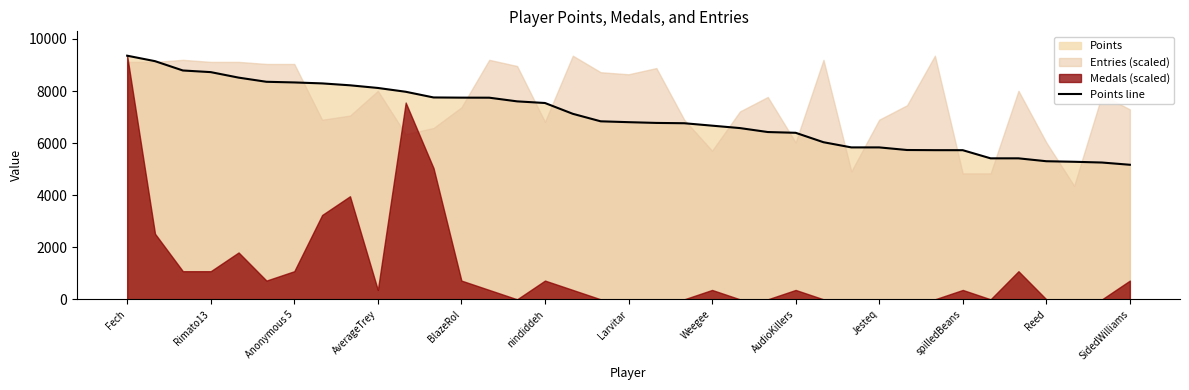

True or false: Points line has a value of 2145 at spilledBeans.

False